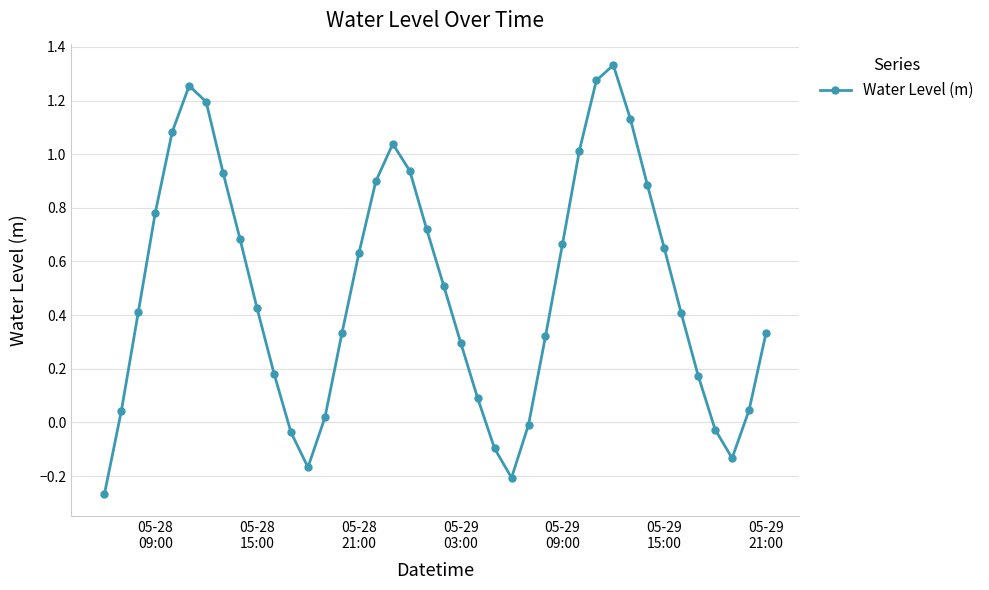

True or false: there are more than 0 points higher than both neighbors.

True